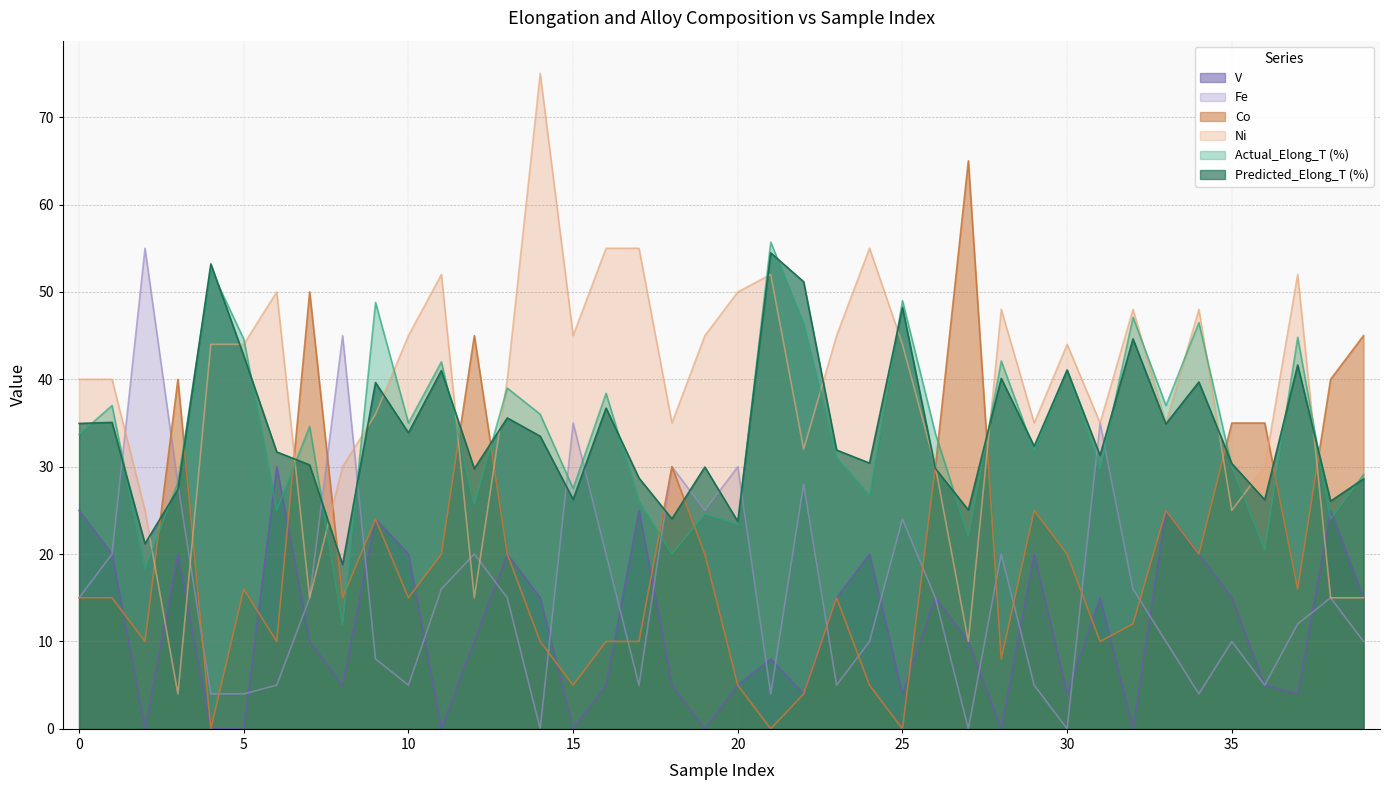

Does the chart display data point markers on the line(s)?

No